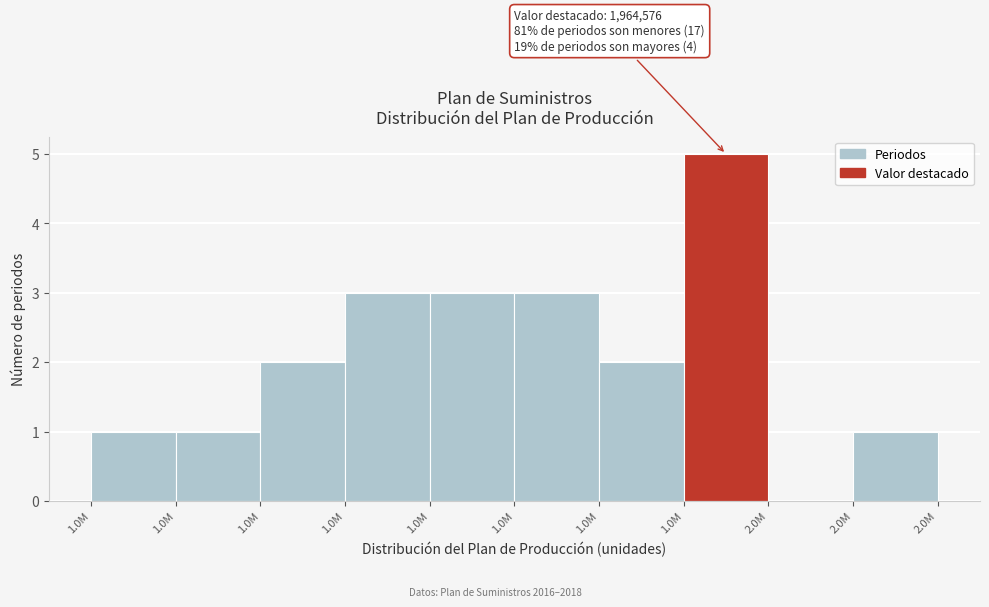

Count the number of categories in the chart.

10